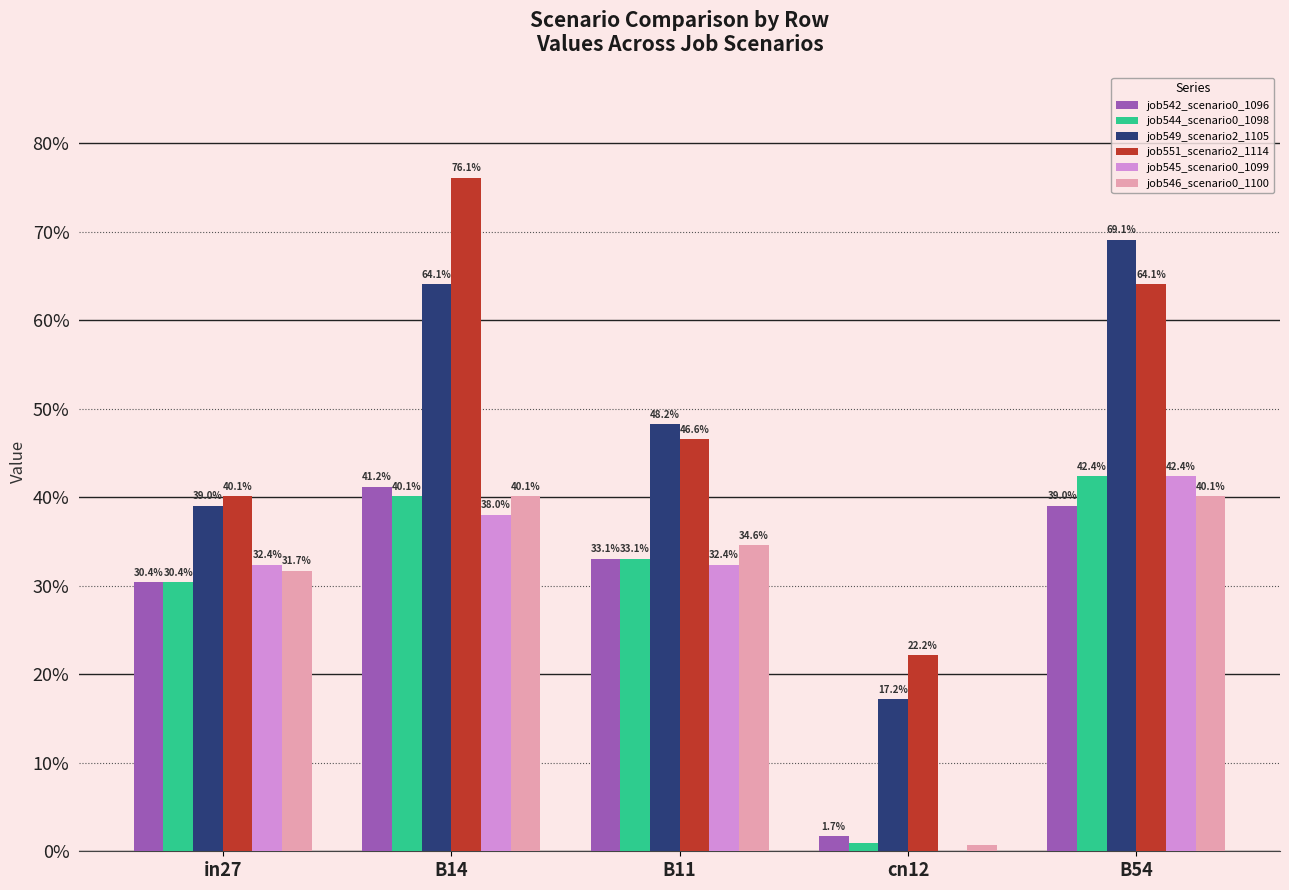

At which category is the sum across all series the highest?

B14